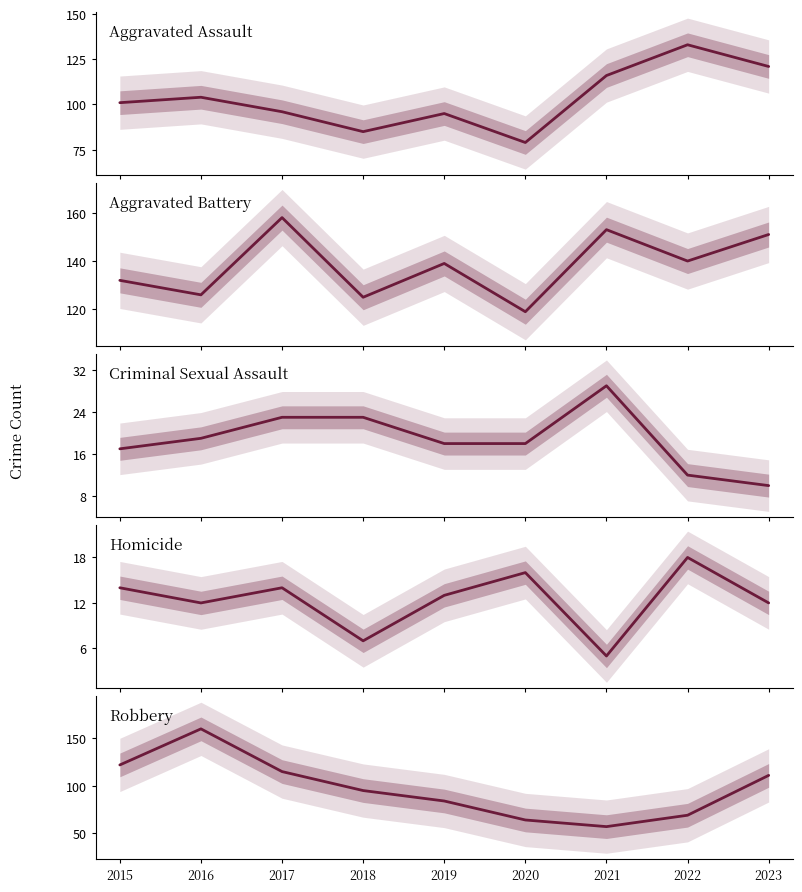

What is the lowest value of the Aggravated Assault series?

79